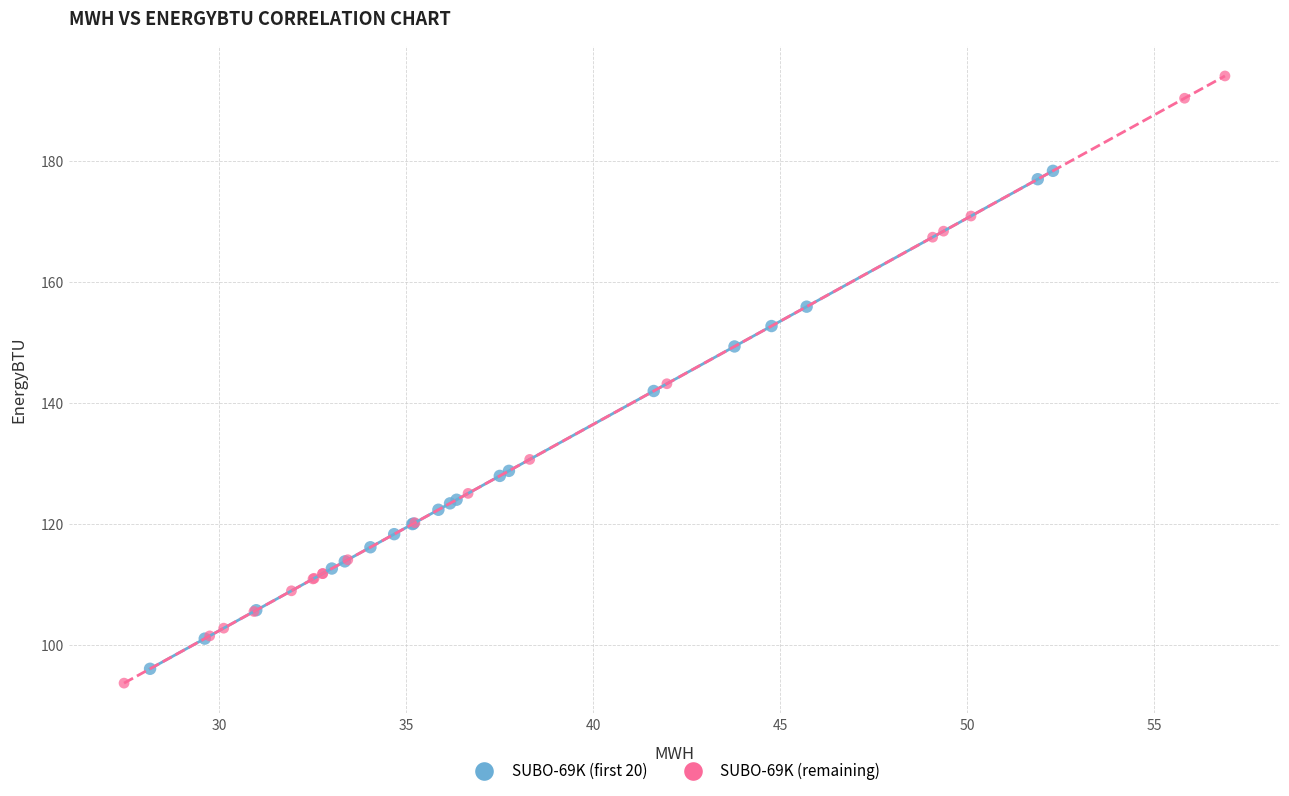

Which series has the widest spread of Y values?

SUBO-69K (remaining)